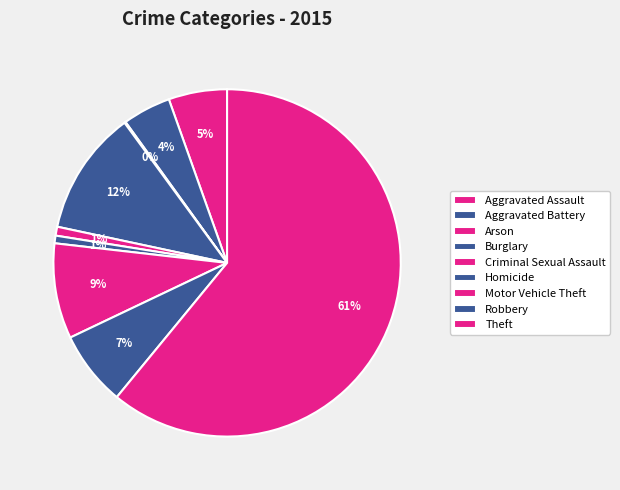

How many segments does this pie chart have?

9